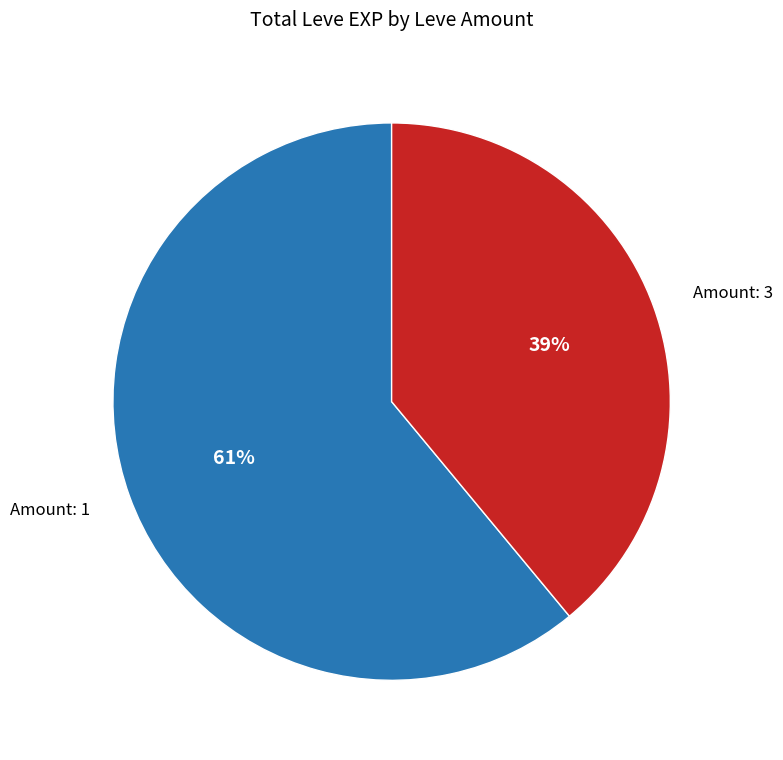

To the nearest percent, what portion does Amount: 3 represent?

39%